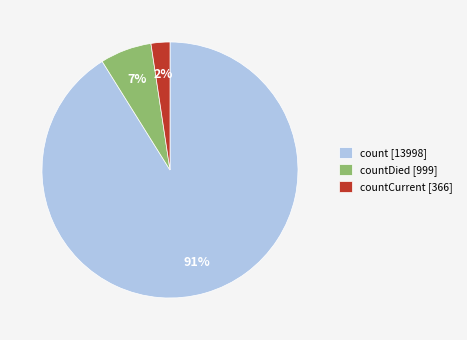

What is the smallest slice in the pie chart?

countCurrent [366]